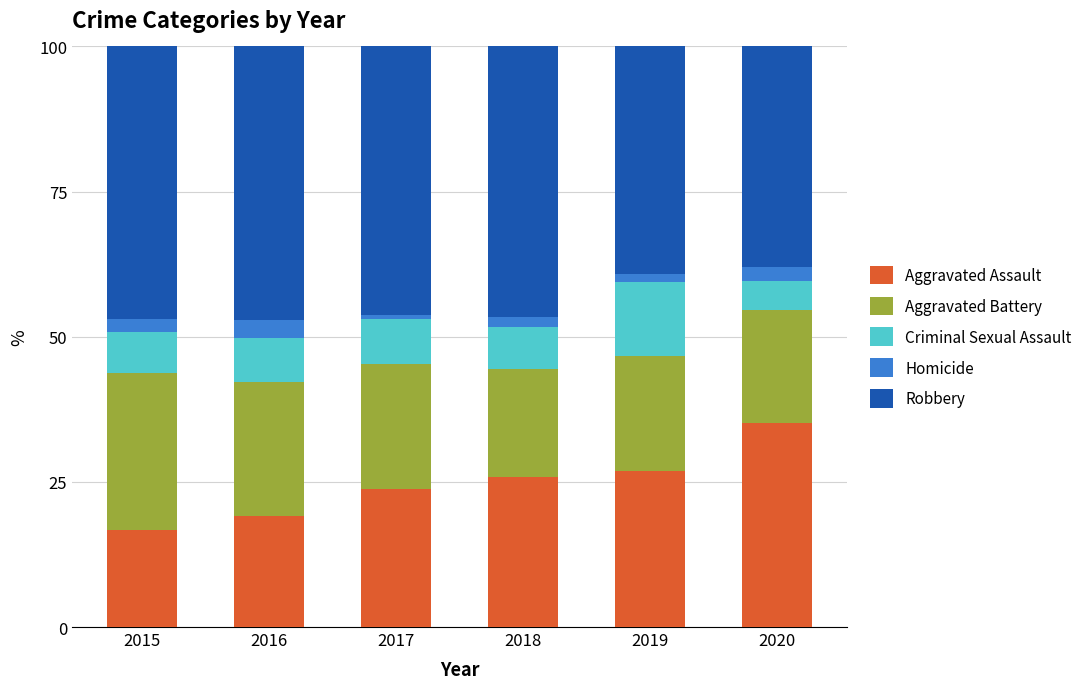

What are all the series names shown in the legend?

Aggravated Assault, Aggravated Battery, Criminal Sexual Assault, Homicide, Robbery